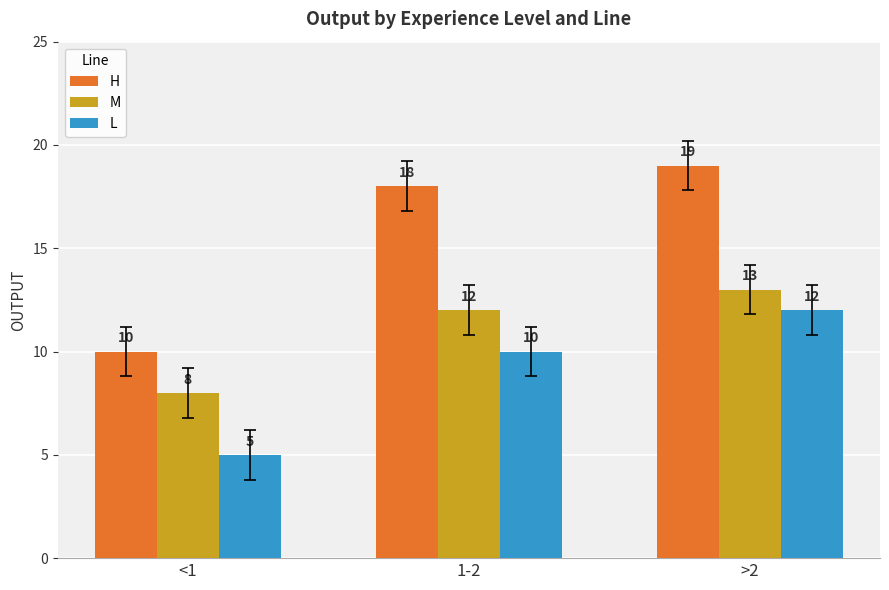

At which label is L closest to 8?

1-2